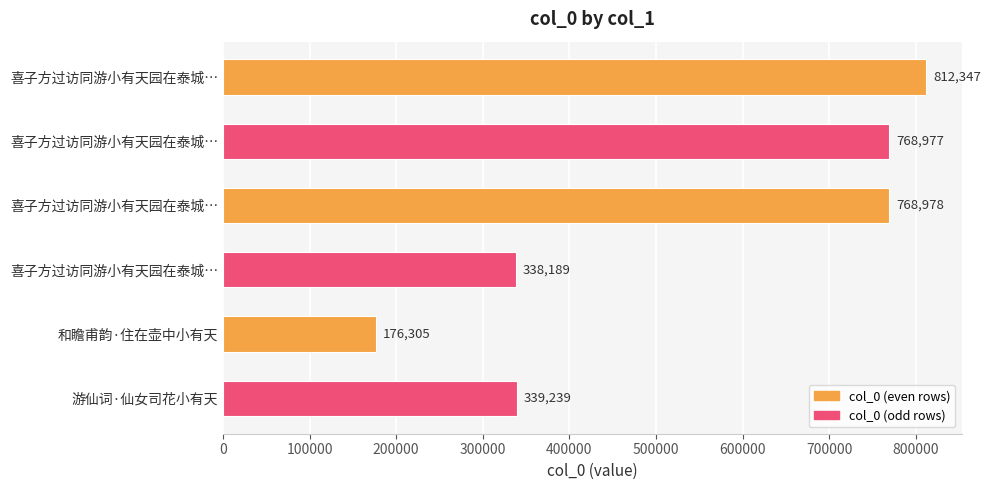

How many data points does each series have?

6